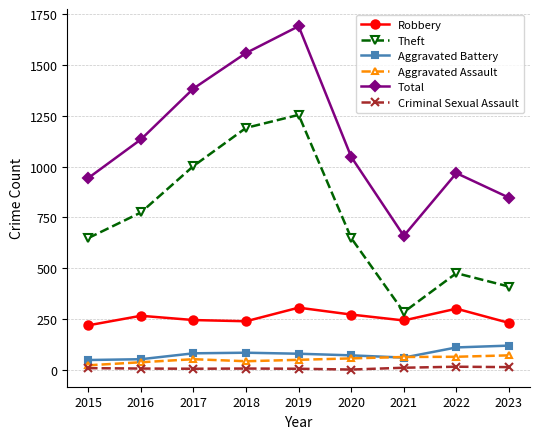

How many categories are shown in the chart?

9